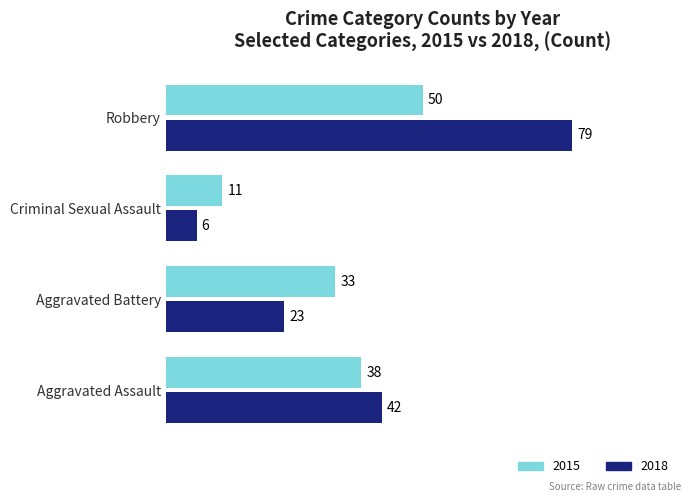

What is the difference between the maximum and second lowest values in the 2018 series?

56